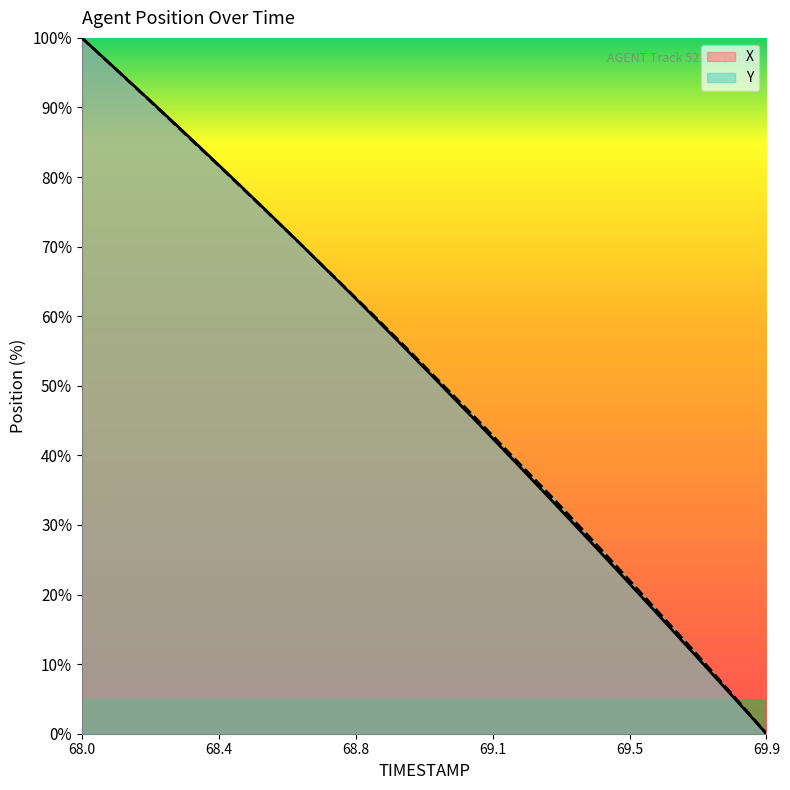

What are all the series names shown in the legend?

X, Y